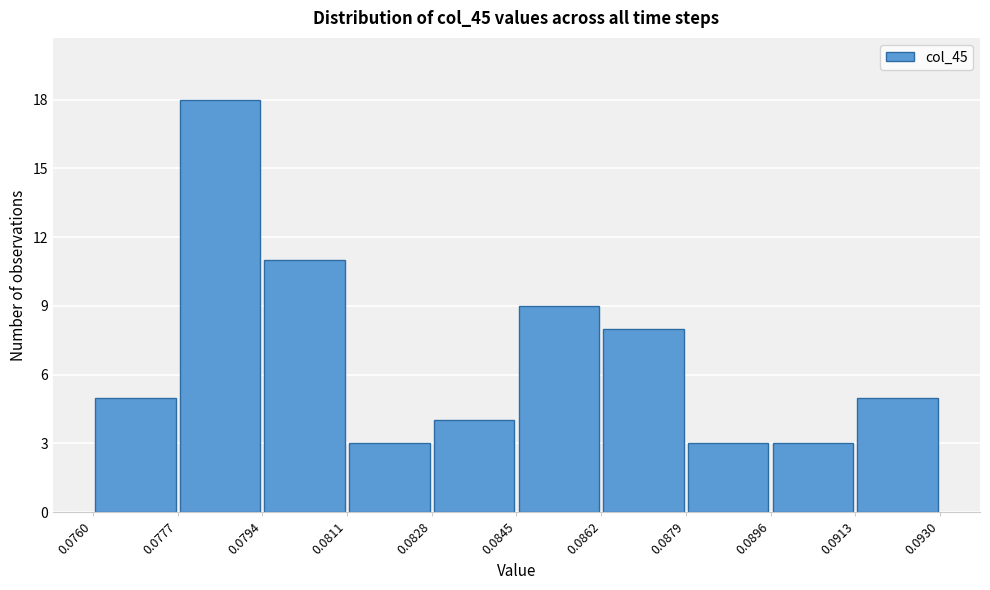

Which range on the x-axis has the tallest bar?

0.0777 to 0.0794